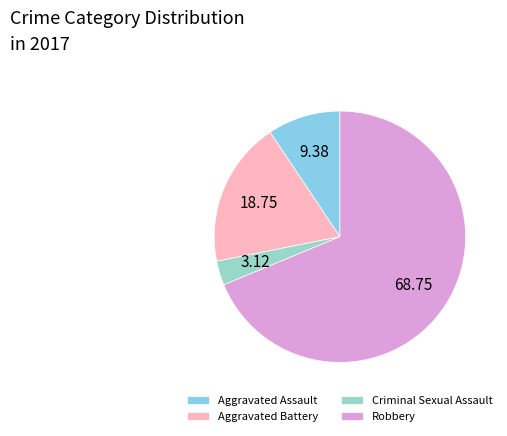

Do Aggravated Battery and Robbery together represent more than half of the pie?

Yes